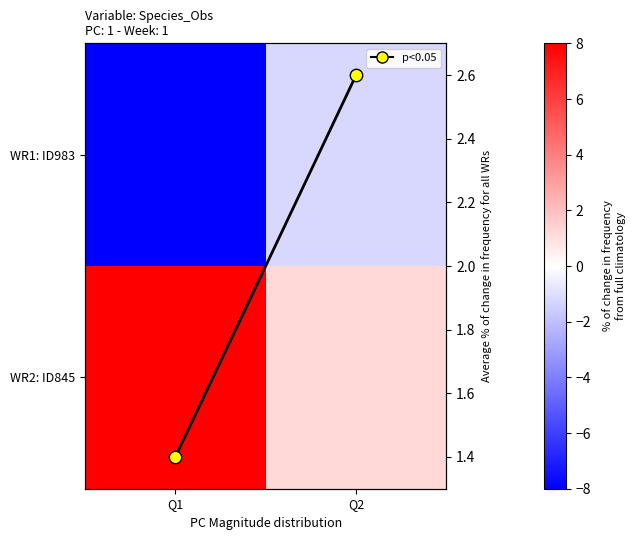

Is the value of WR1: ID983 at Q2 greater than the value of WR2: ID845 at Q1?

No